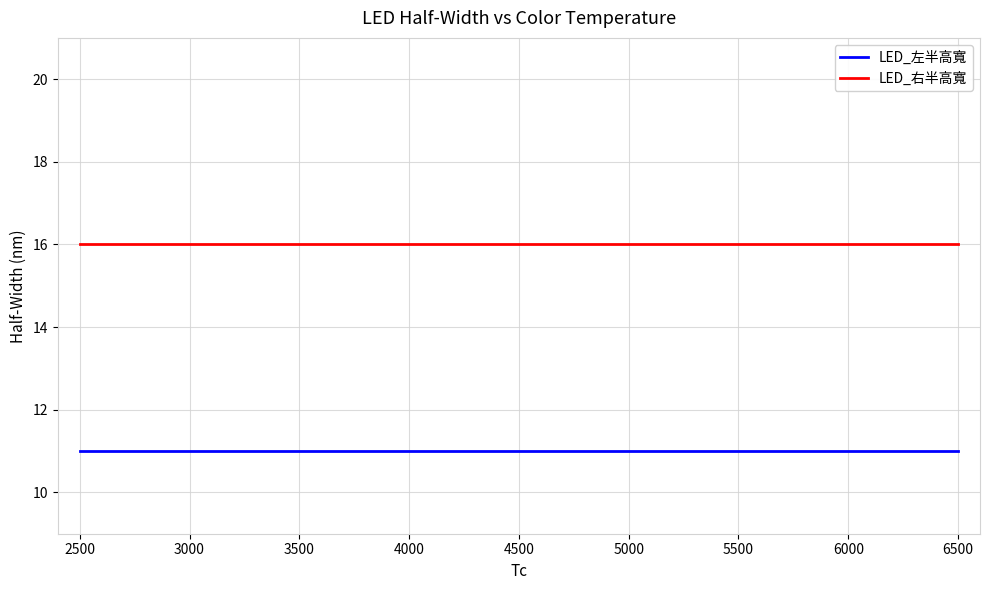

What is the lowest value of the LED_左半高寬 series?

11